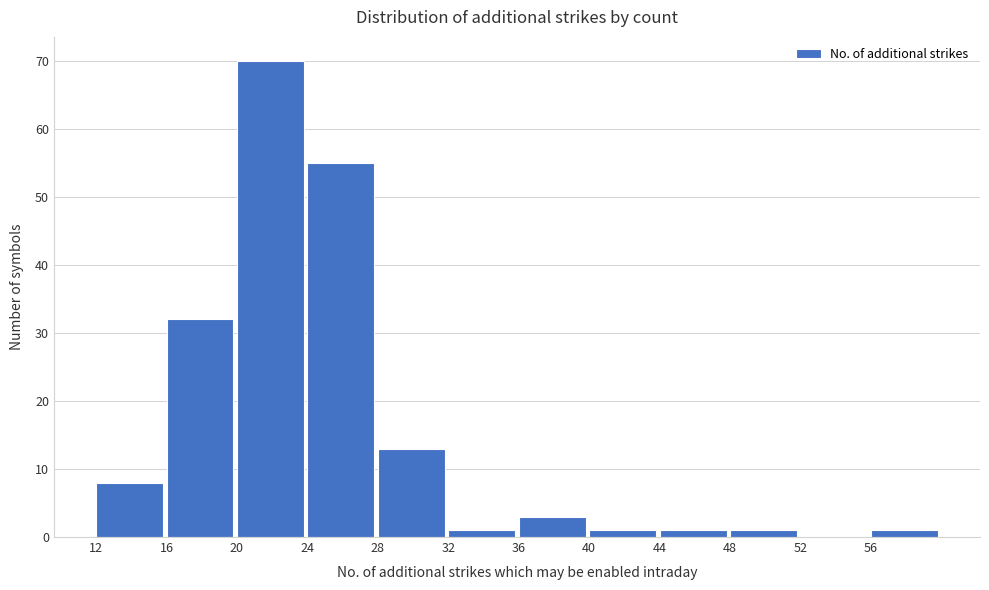

Reading left to right, list every bar in this chart as the range it spans on the x-axis followed by its height. The values are not printed on the chart, so give them approximately, as read against the axis.

12 to 16: 8
16 to 20: 32
20 to 24: 70
24 to 28: 55
28 to 32: 13
32 to 36: 1
36 to 40: 3
40 to 44: 1
44 to 48: 1
48 to 52: 1
52 to 56: 0
56 to 60: 1